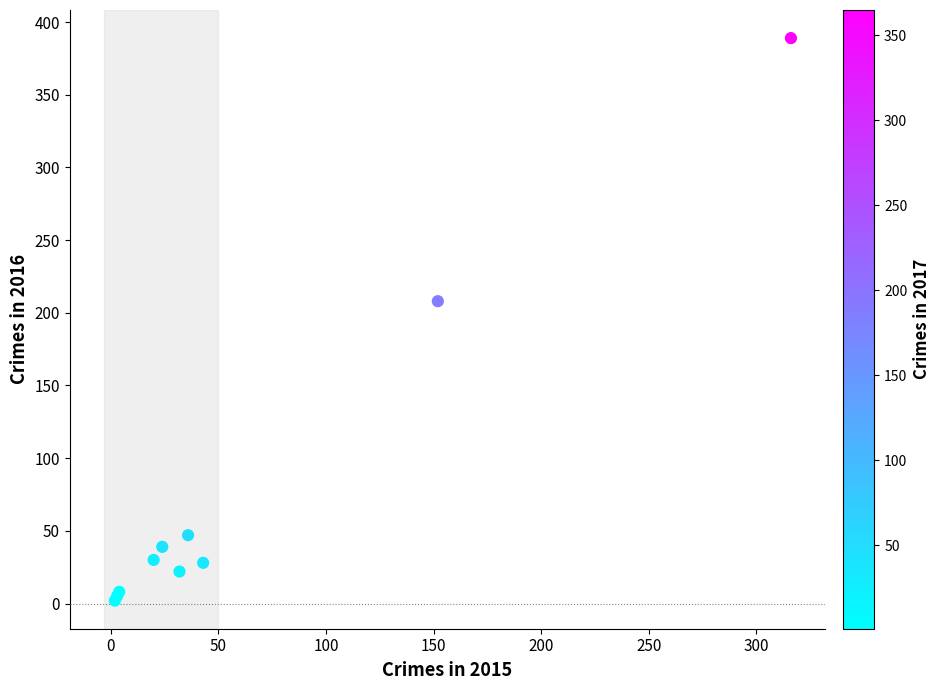

What Y value in the scatter plot is closest to 195?

208